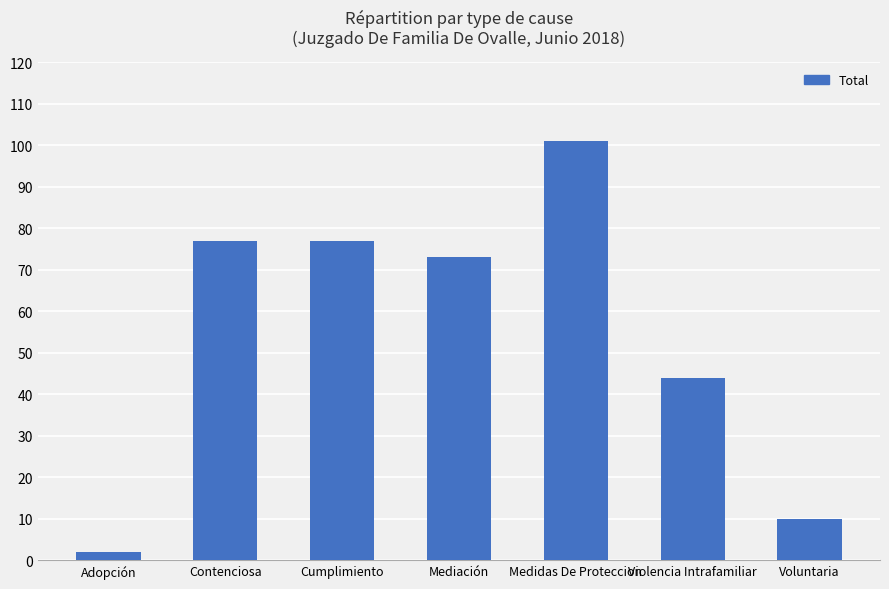

What is the average value?

55